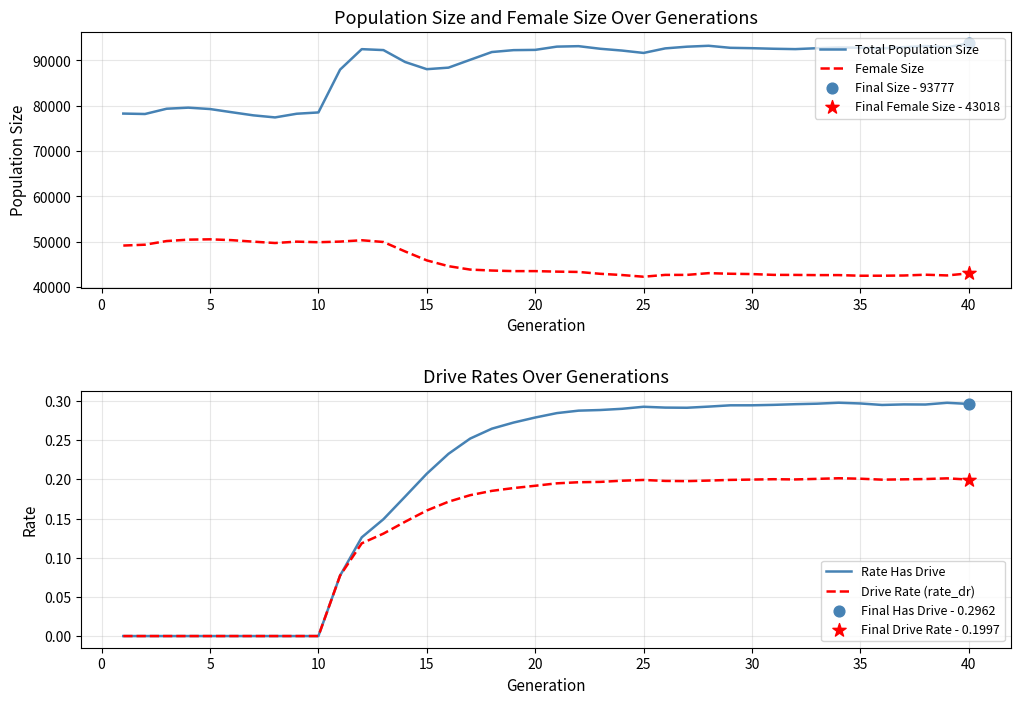

Which series reaches the maximum Y coordinate?

Total Population Size